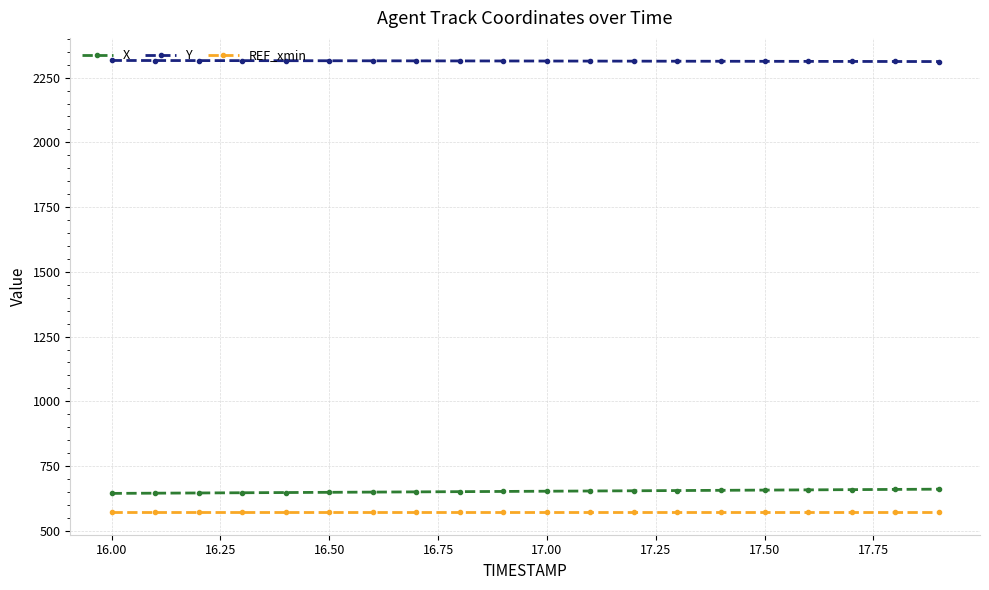

Which series has the largest total across all categories?

Y